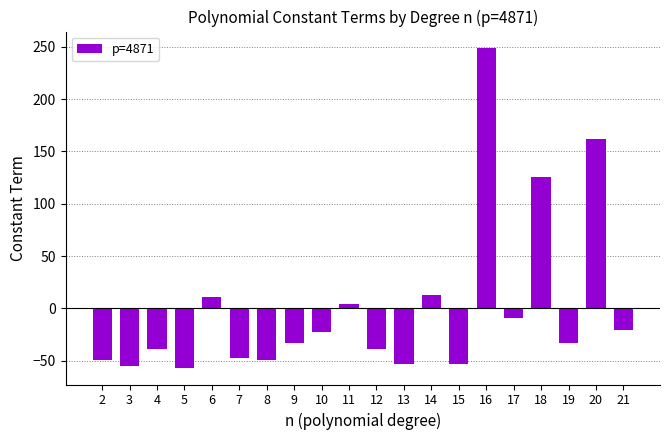

Which label corresponds to the largest value in the chart?

16